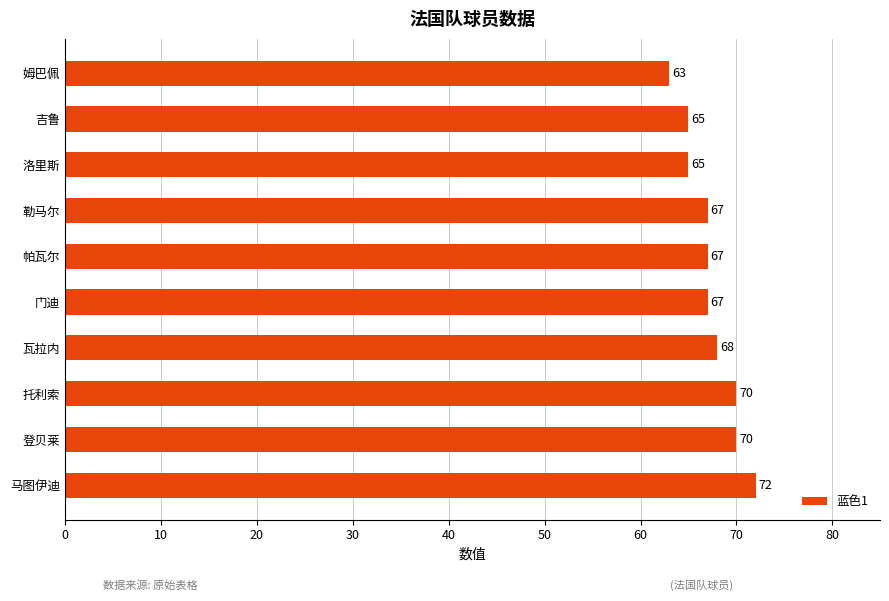

Approximately how many times larger is the value at 托利索 compared to 吉鲁?

1.1